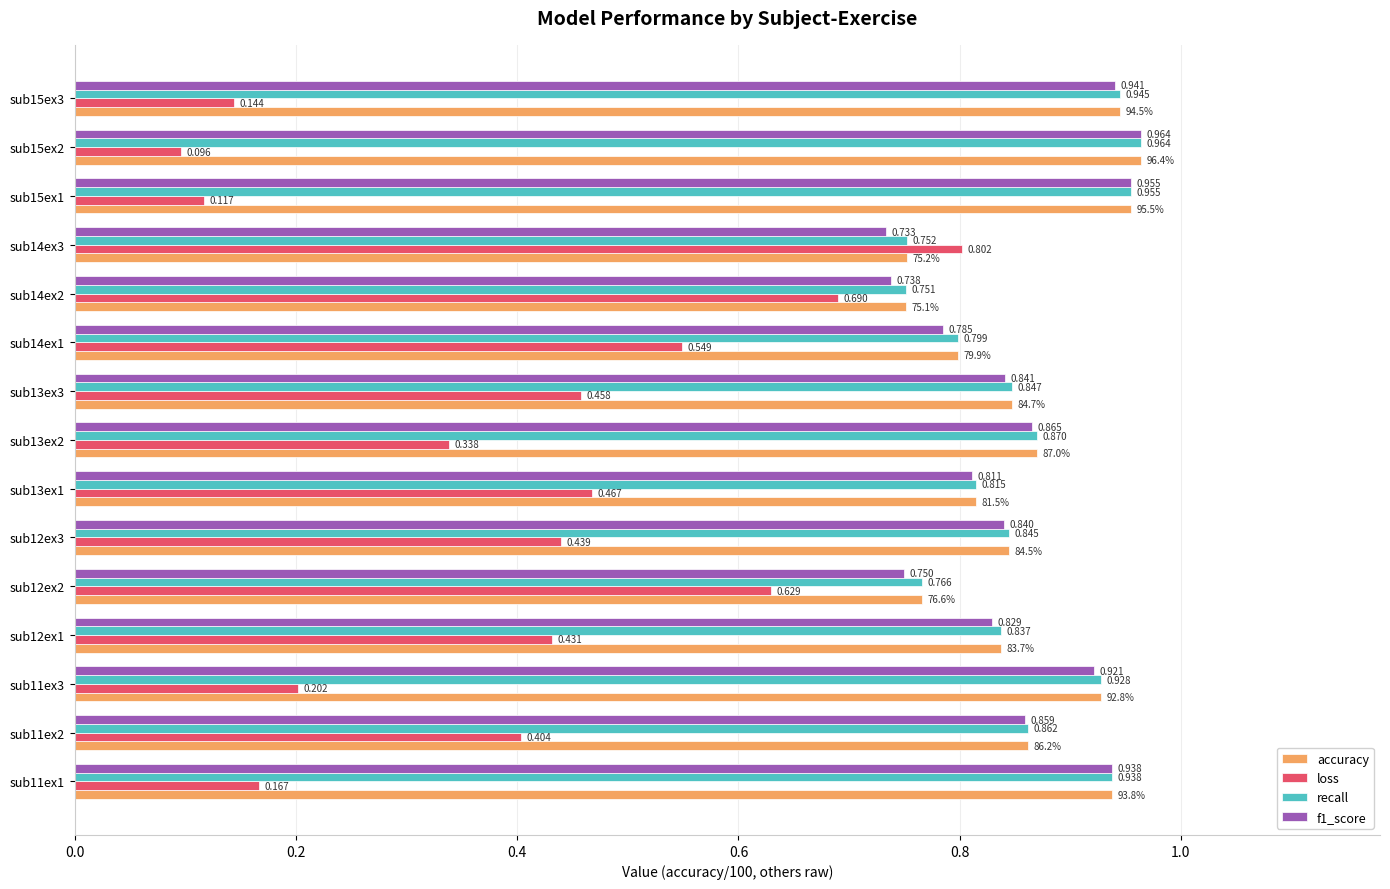

At which label is recall closest to 0?

sub14ex2